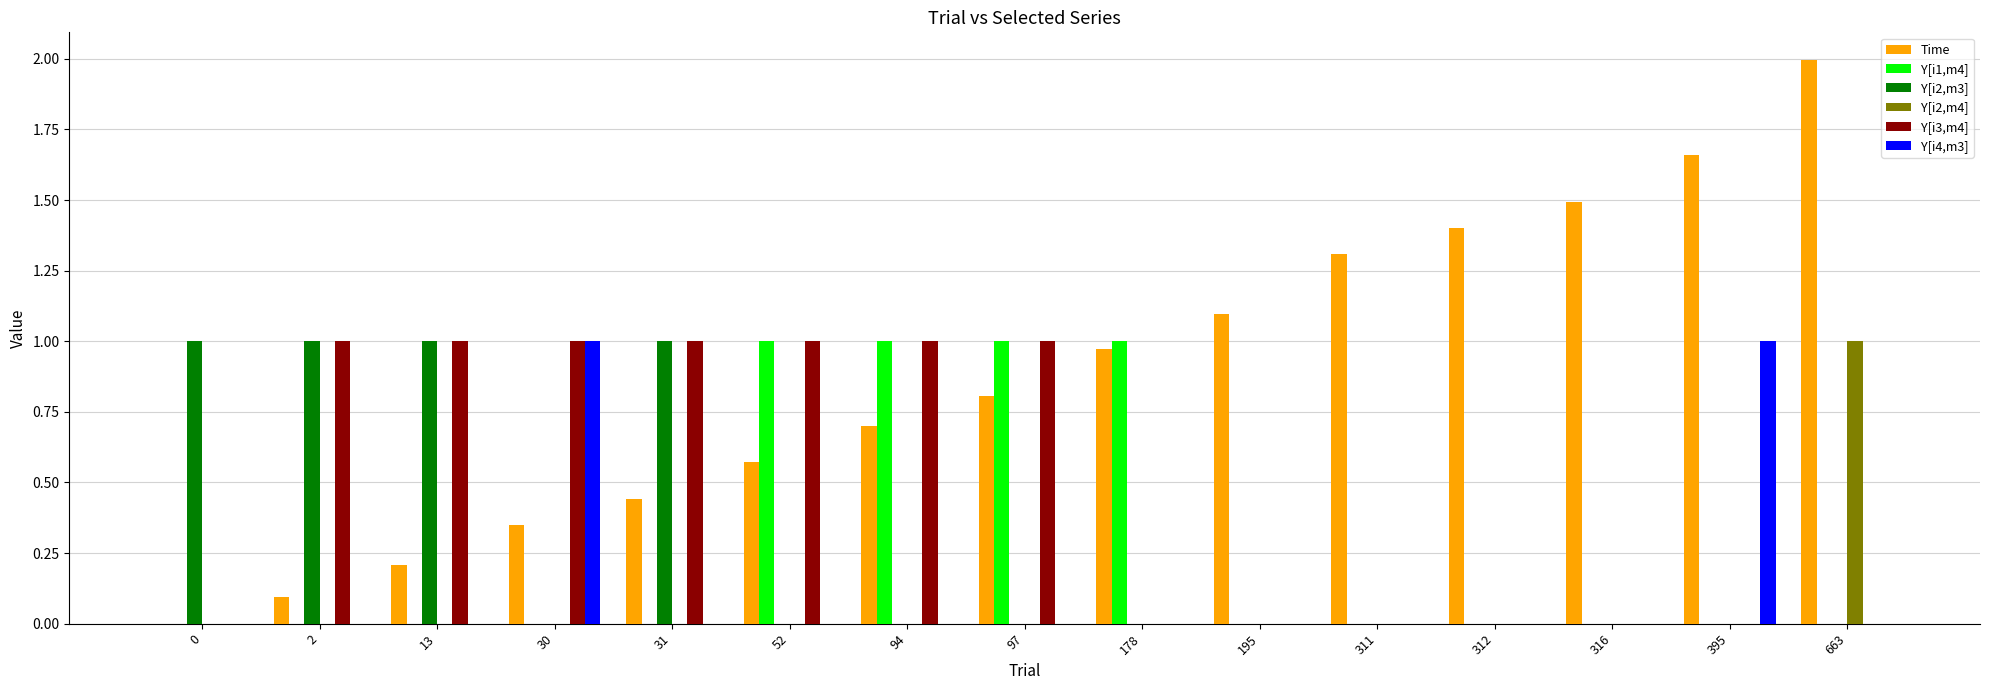

What is the sum of all Y[i3,m4] values?

7.0